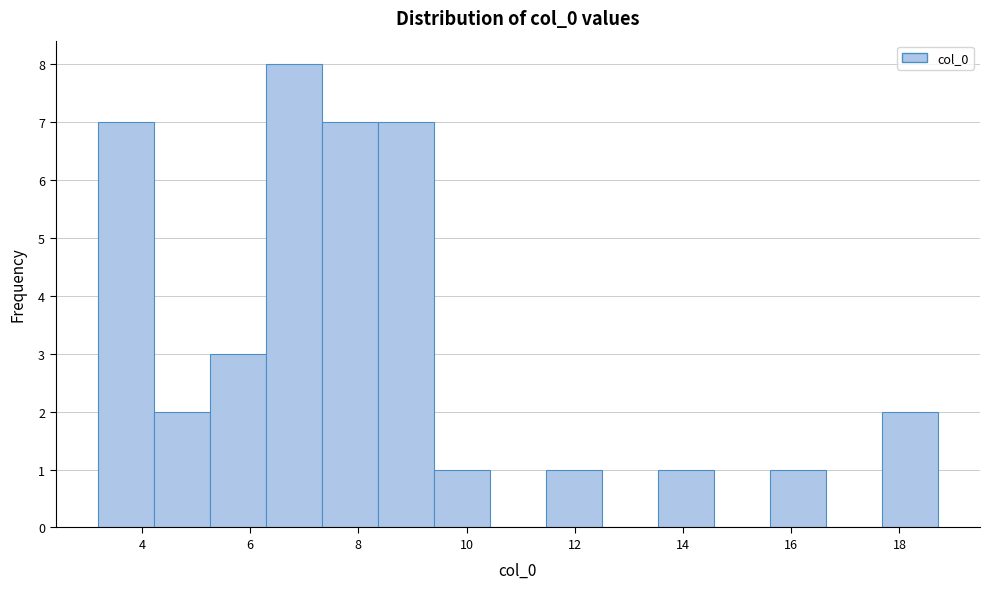

Reading left to right, transcribe this chart: for each bar, give the range it covers on the x-axis and its height. Neither the bar edges nor the heights are printed on the chart, so give them approximately, as read against the axes.

3.2 to 4.2: 7
4.2 to 5.2: 2
5.2 to 6.2: 3
6.2 to 7.4: 8
7.4 to 8.4: 7
8.4 to 9.4: 7
9.4 to 10.4: 1
10.4 to 11.4: 0
11.4 to 12.4: 1
12.4 to 13.6: 0
13.6 to 14.6: 1
14.6 to 15.6: 0
15.6 to 16.6: 1
16.6 to 17.6: 0
17.6 to 18.8: 2